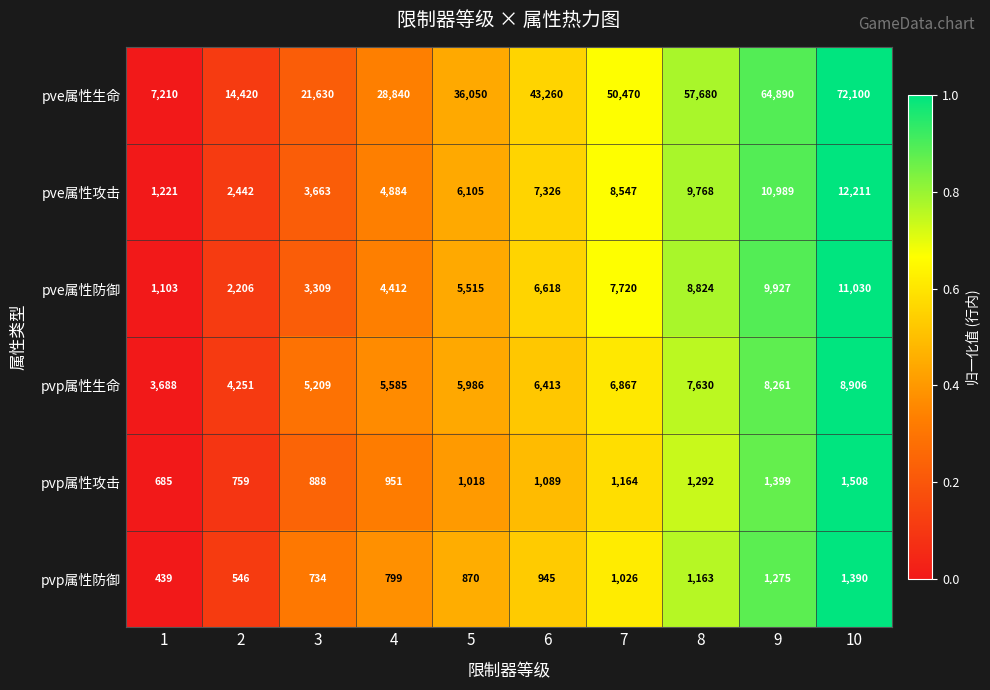

At 10, list the series in order from smallest to largest.

pvp属性防御, pvp属性攻击, pvp属性生命, pve属性防御, pve属性攻击, pve属性生命